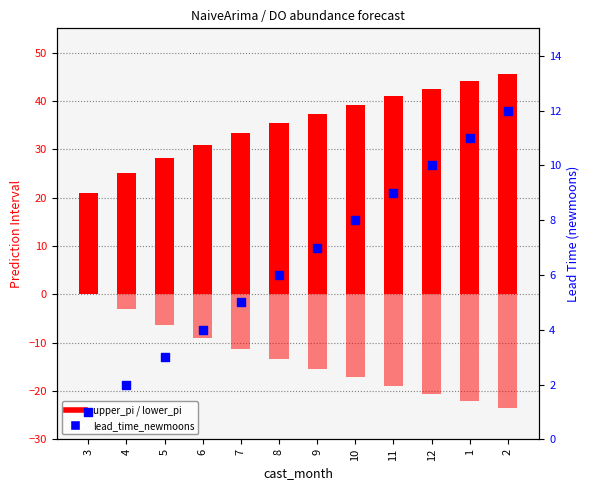

Which series contains the highest Y value?

upper_pi